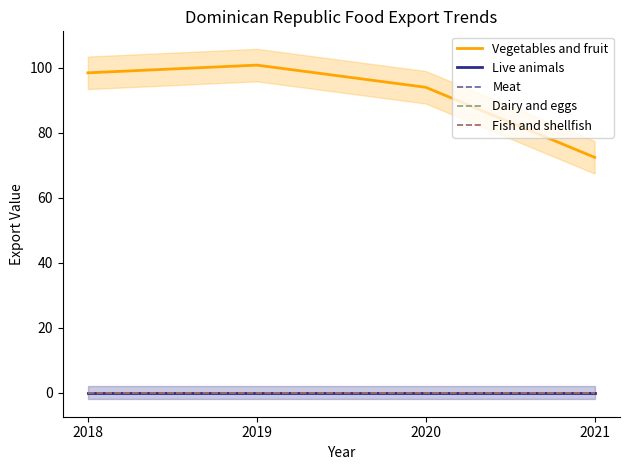

At which label is Fish and shellfish closest to 0?

2018